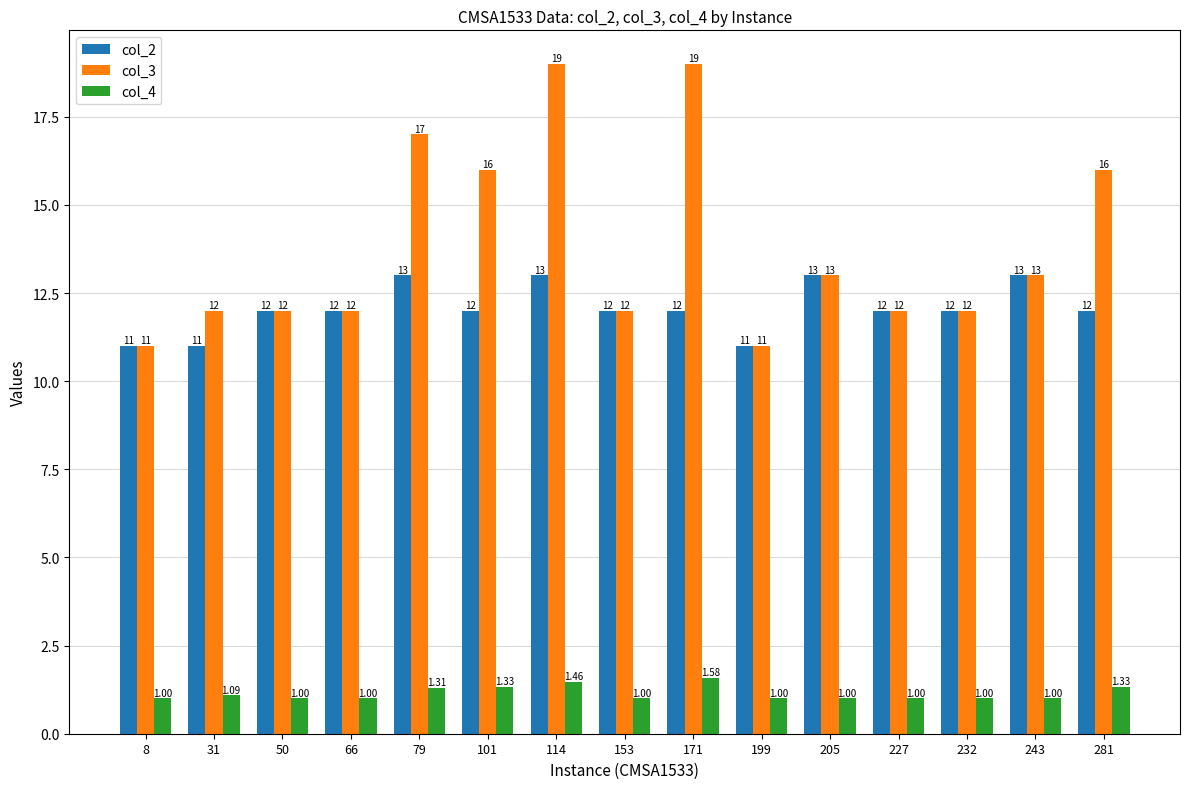

Rank the series by their maximum value, from highest to lowest.

col_3, col_2, col_4